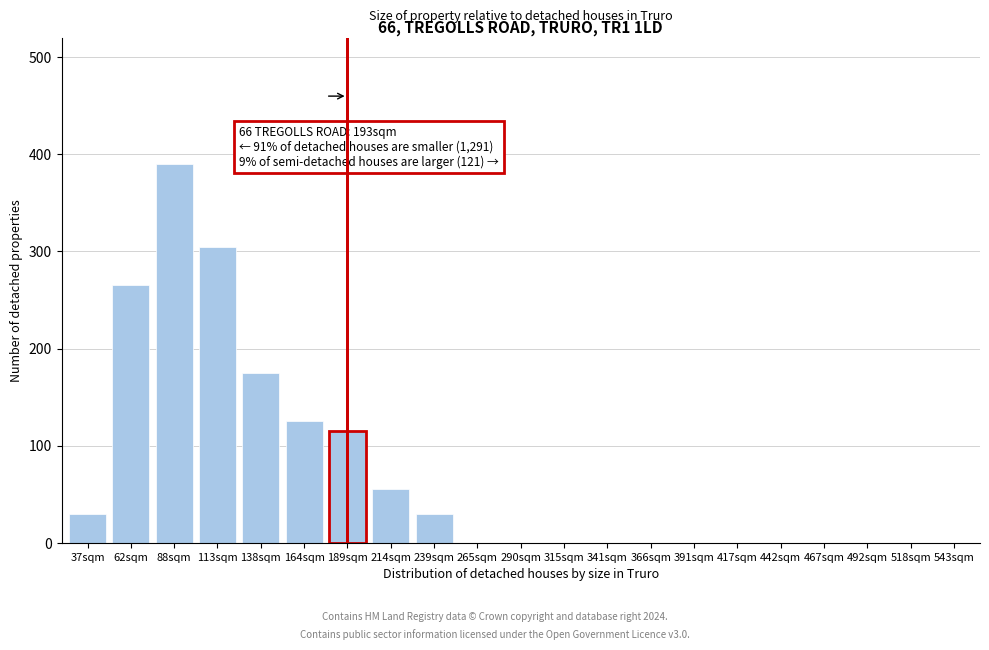

Reading left to right, what are all the values shown in this chart?

37sqm=30	62sqm=265	88sqm=390	113sqm=305	138sqm=175	164sqm=125	189sqm=115	214sqm=55	239sqm=30	265sqm=0	290sqm=0	315sqm=0	341sqm=0	366sqm=0	391sqm=0	417sqm=0	442sqm=0	467sqm=0	492sqm=0	518sqm=0	543sqm=0